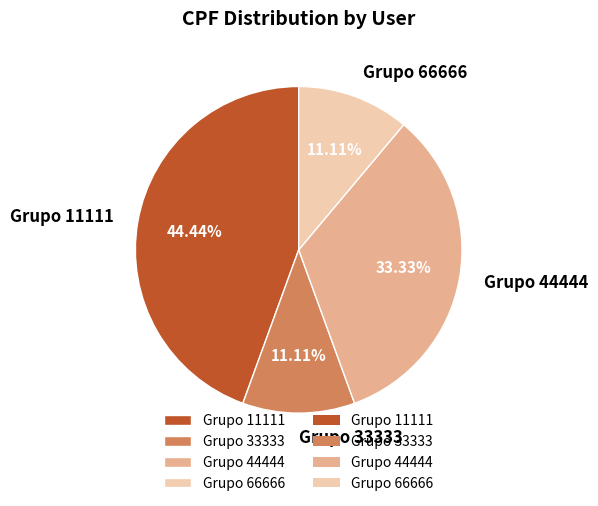

Which has a higher value, Grupo 11111 or Grupo 33333?

Grupo 11111